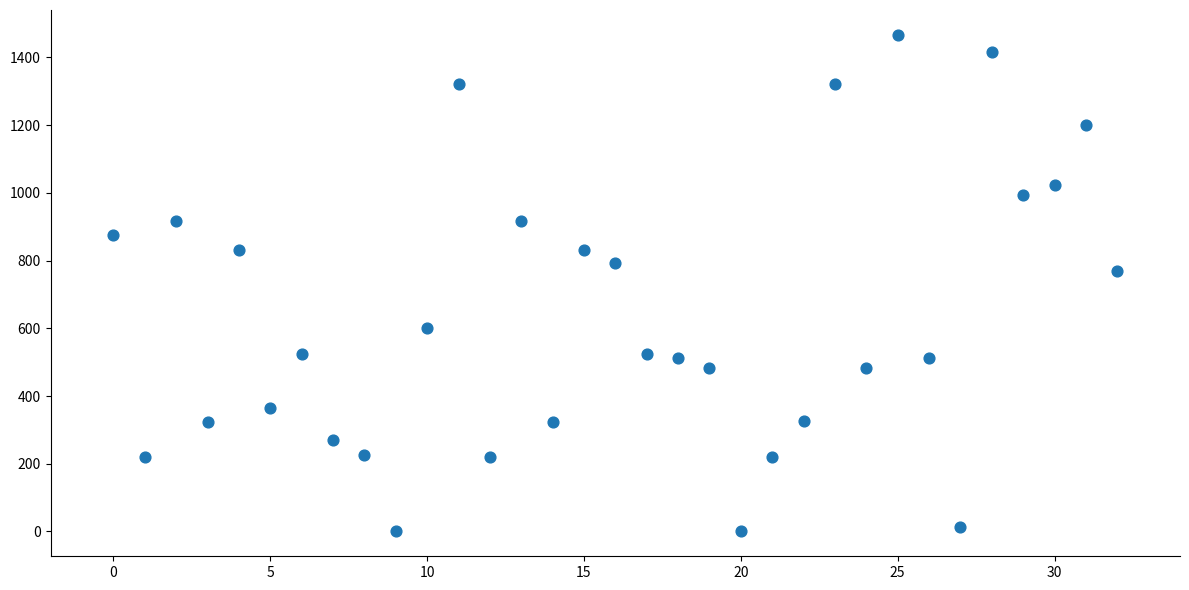

What Y value in the scatter plot is closest to 733?

768.4